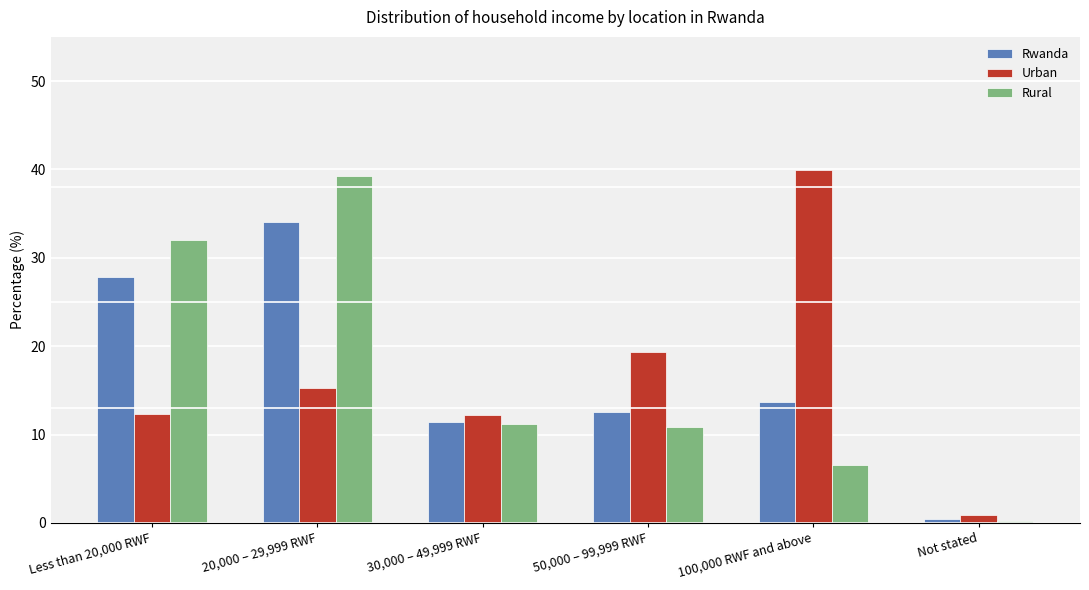

The Urban series shows 23.4 at 20,000 – 29,999 RWF. True or false?

False